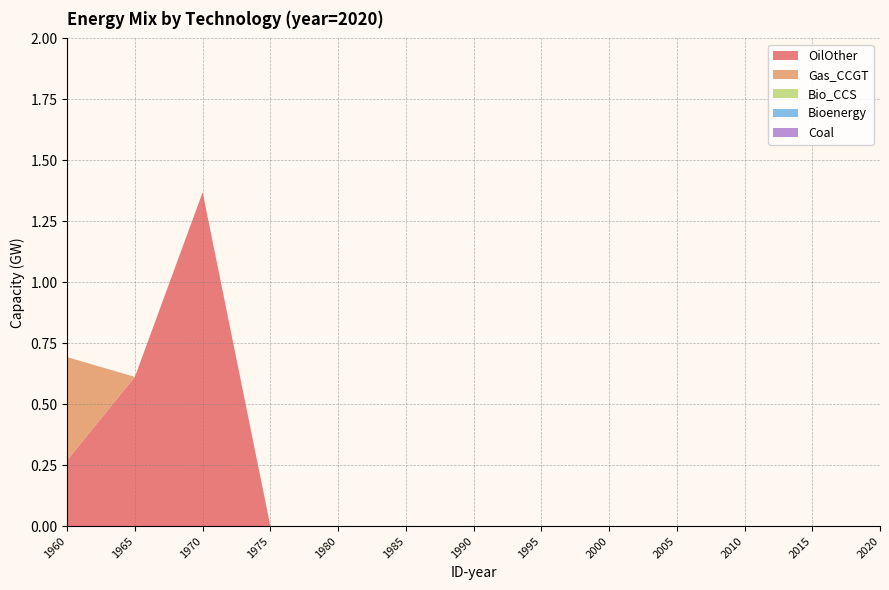

Reading left to right, extract all data points from this chart.

OilOther: 1960=0.3	1965=0.6	1970=1.4	1975=0.0	1980=0.0	1985=0.0	1990=0.0	1995=0.0	2000=0.0	2005=0.0	2010=0.0	2015=0.0	2020=0.0
Gas_CCGT: 1960=0.4	1965=0.0	1970=0.0	1975=0.0	1980=0.0	1985=0.0	1990=0.0	1995=0.0	2000=0.0	2005=0.0	2010=0.0	2015=0.0	2020=0.0
Bio_CCS: 1960=0.0	1965=0.0	1970=0.0	1975=0.0	1980=0.0	1985=0.0	1990=0.0	1995=0.0	2000=0.0	2005=0.0	2010=0.0	2015=0.0	2020=0.0
Bioenergy: 1960=0.0	1965=0.0	1970=0.0	1975=0.0	1980=0.0	1985=0.0	1990=0.0	1995=0.0	2000=0.0	2005=0.0	2010=0.0	2015=0.0	2020=0.0
Coal: 1960=0.0	1965=0.0	1970=0.0	1975=0.0	1980=0.0	1985=0.0	1990=0.0	1995=0.0	2000=0.0	2005=0.0	2010=0.0	2015=0.0	2020=0.0